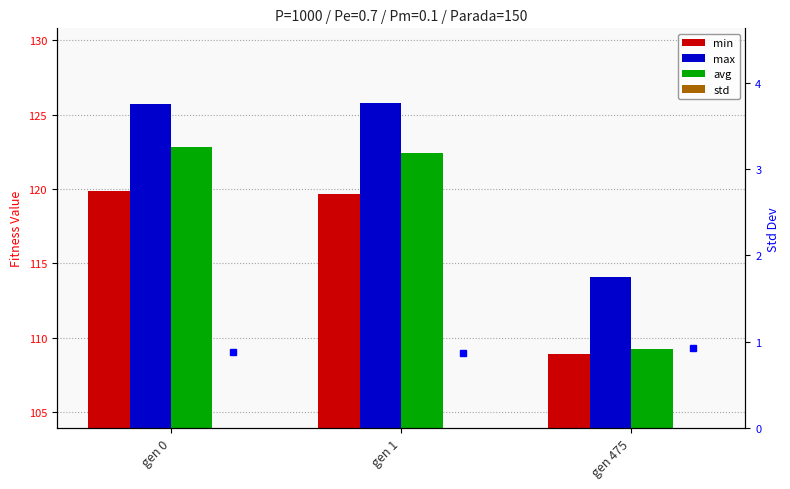

What is the sum of the avg values at gen 1 and gen 0?

245.3